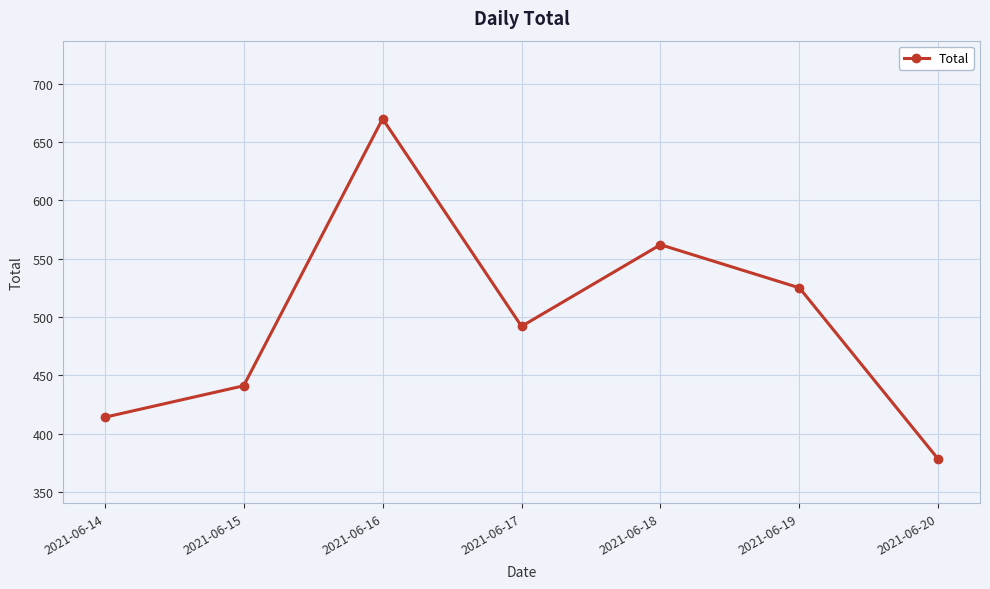

Where is the first local maximum?

2021-06-16